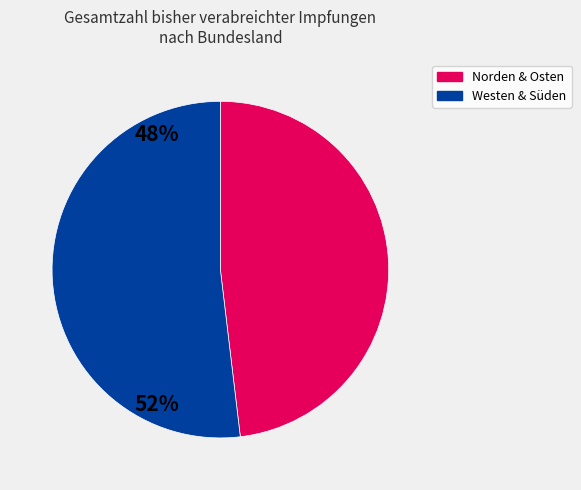

Is there any slice that represents more than half of the pie?

Yes